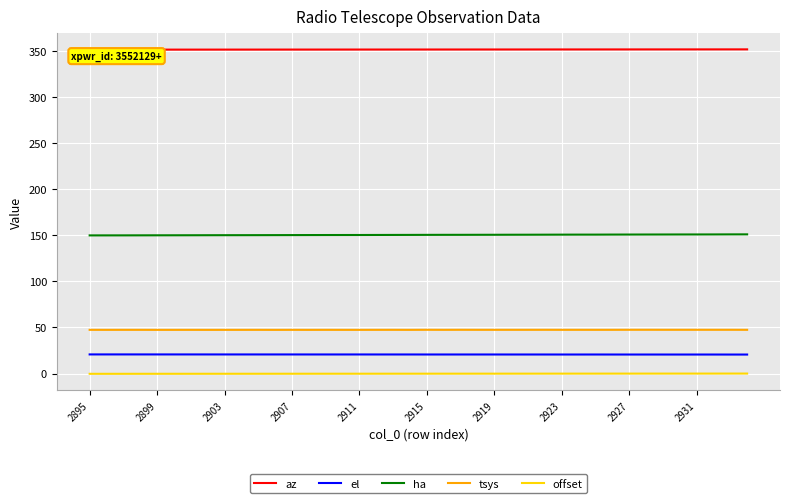

True or false: ha and offset cross at least once.

False